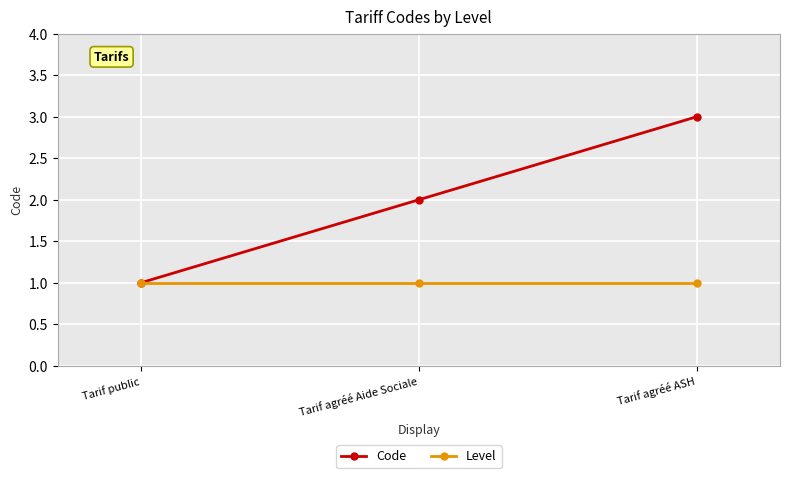

Between Tarif public and Tarif agréé ASH, which series saw the biggest shift?

Code